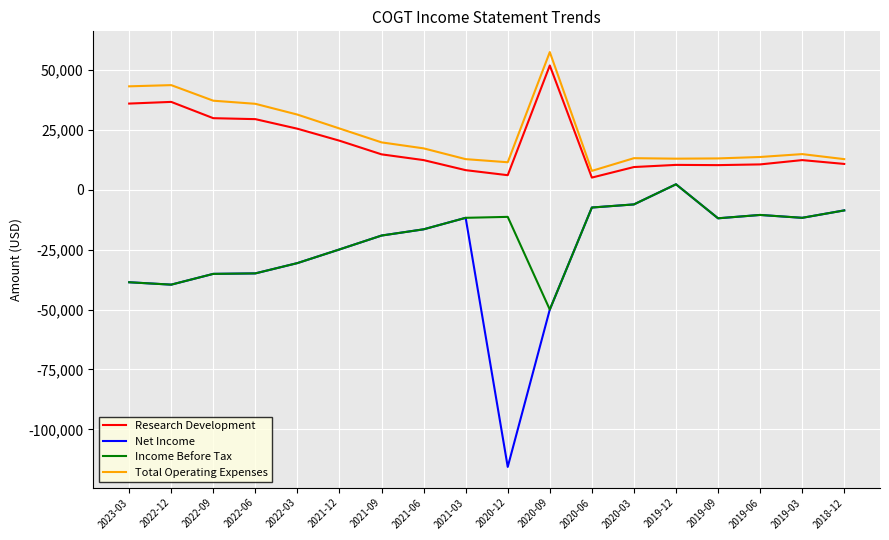

What is the difference between the maximum and minimum values in the Total Operating Expenses series?

49600